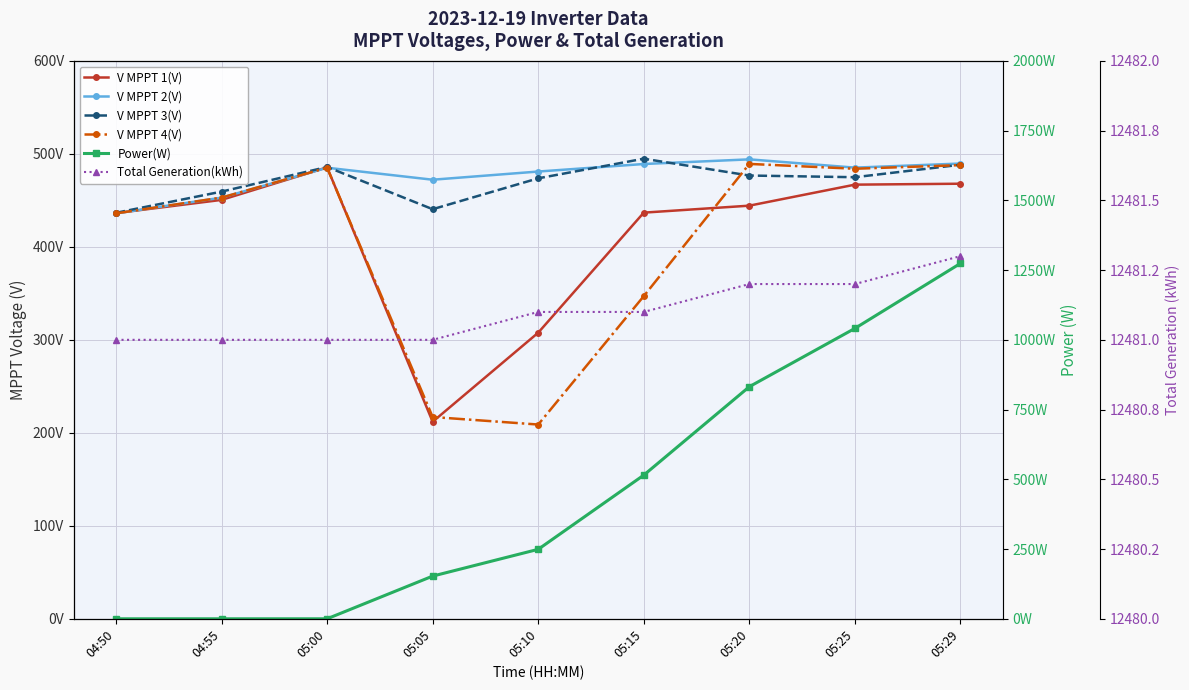

Which series has the largest total across all categories?

Total Generation(kWh)